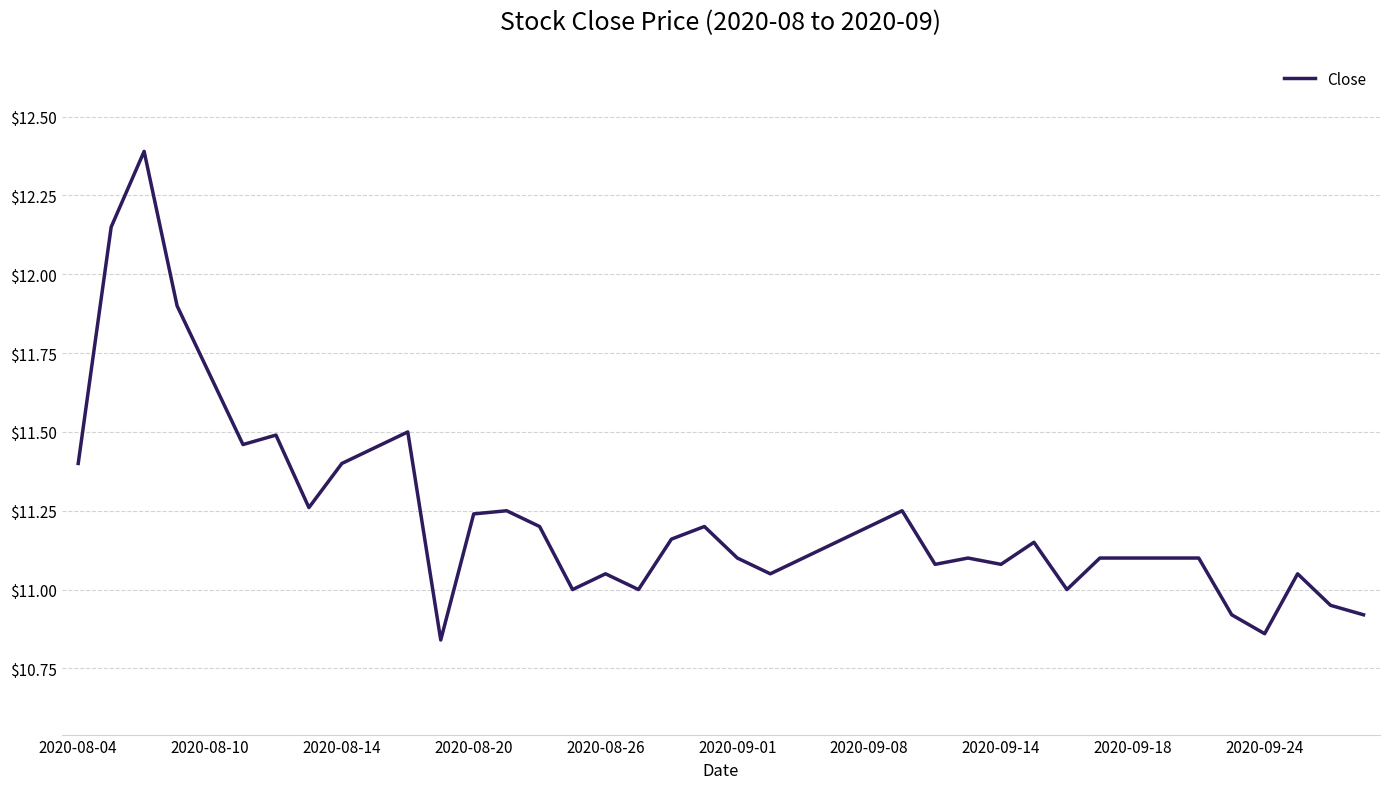

What is the sum of all values?

449.4